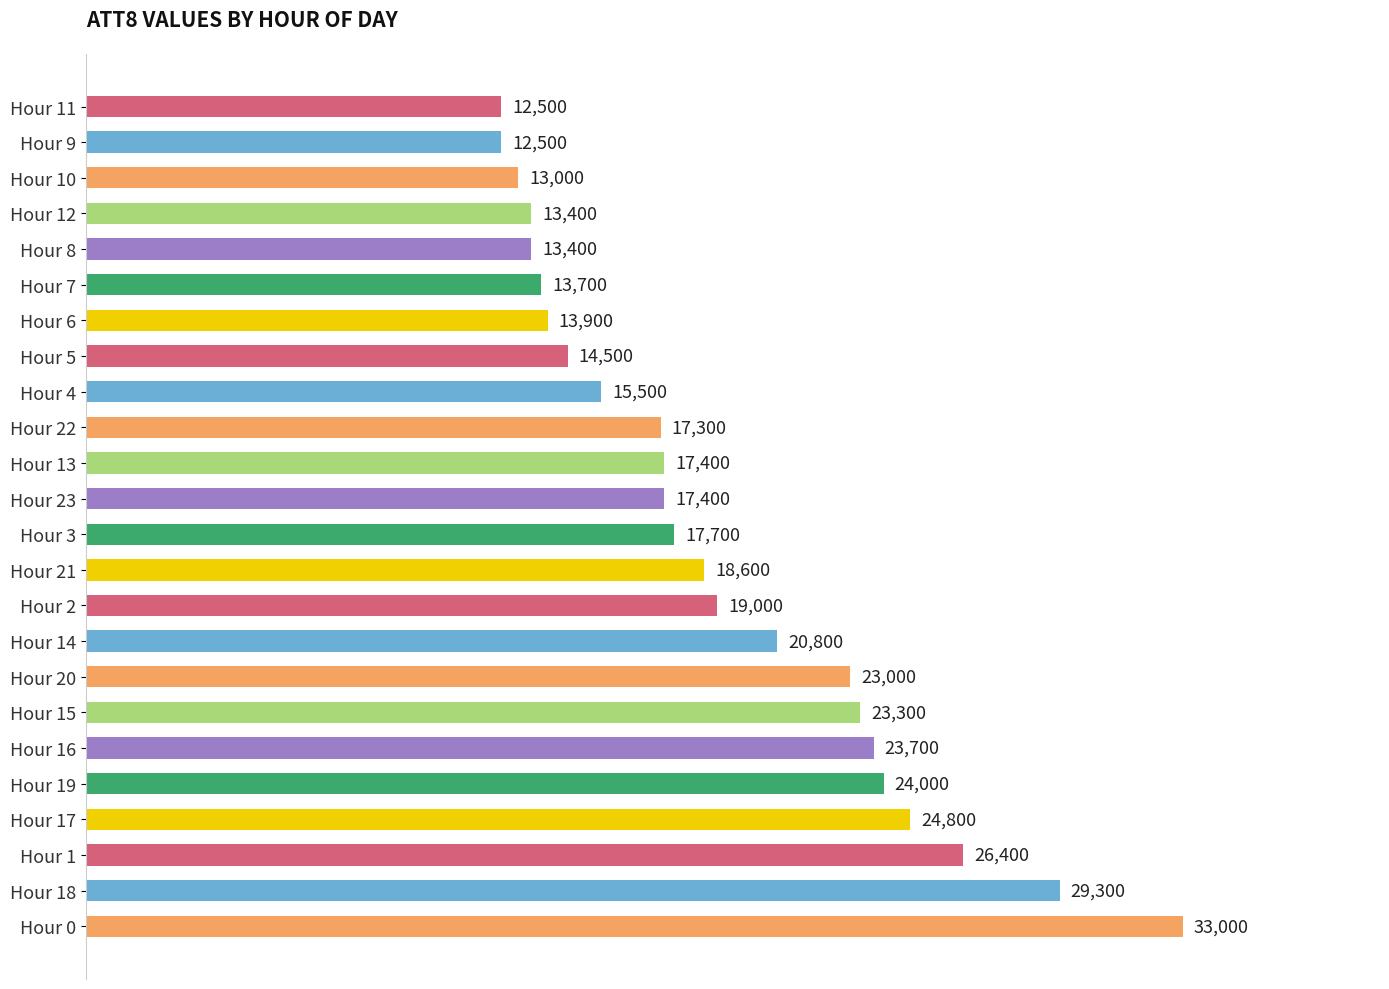

Which has a higher value, Hour 20 or Hour 22?

Hour 20